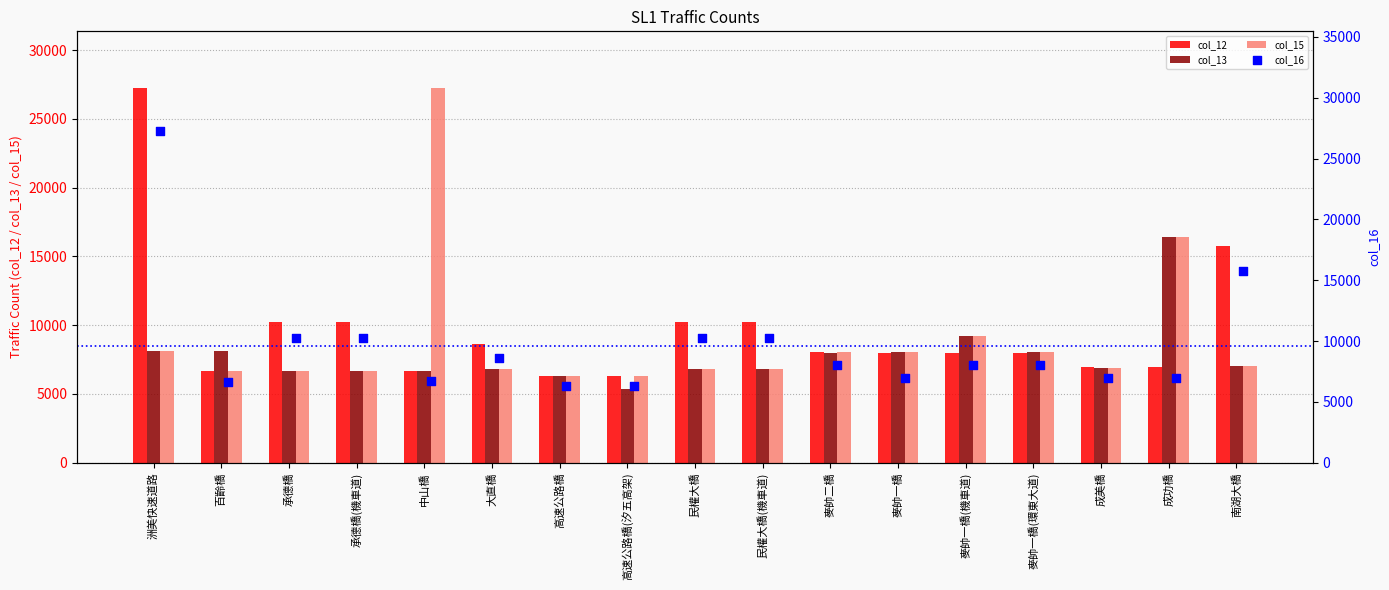

Which series has the largest total across all categories?

col_12